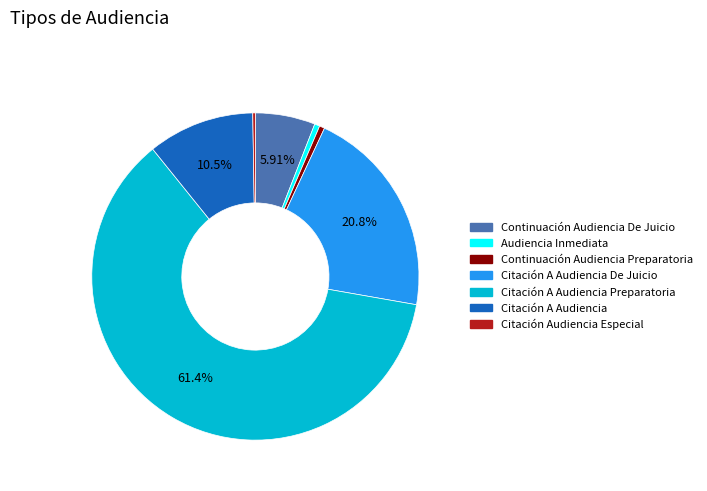

Is there a majority slice in this chart?

Yes